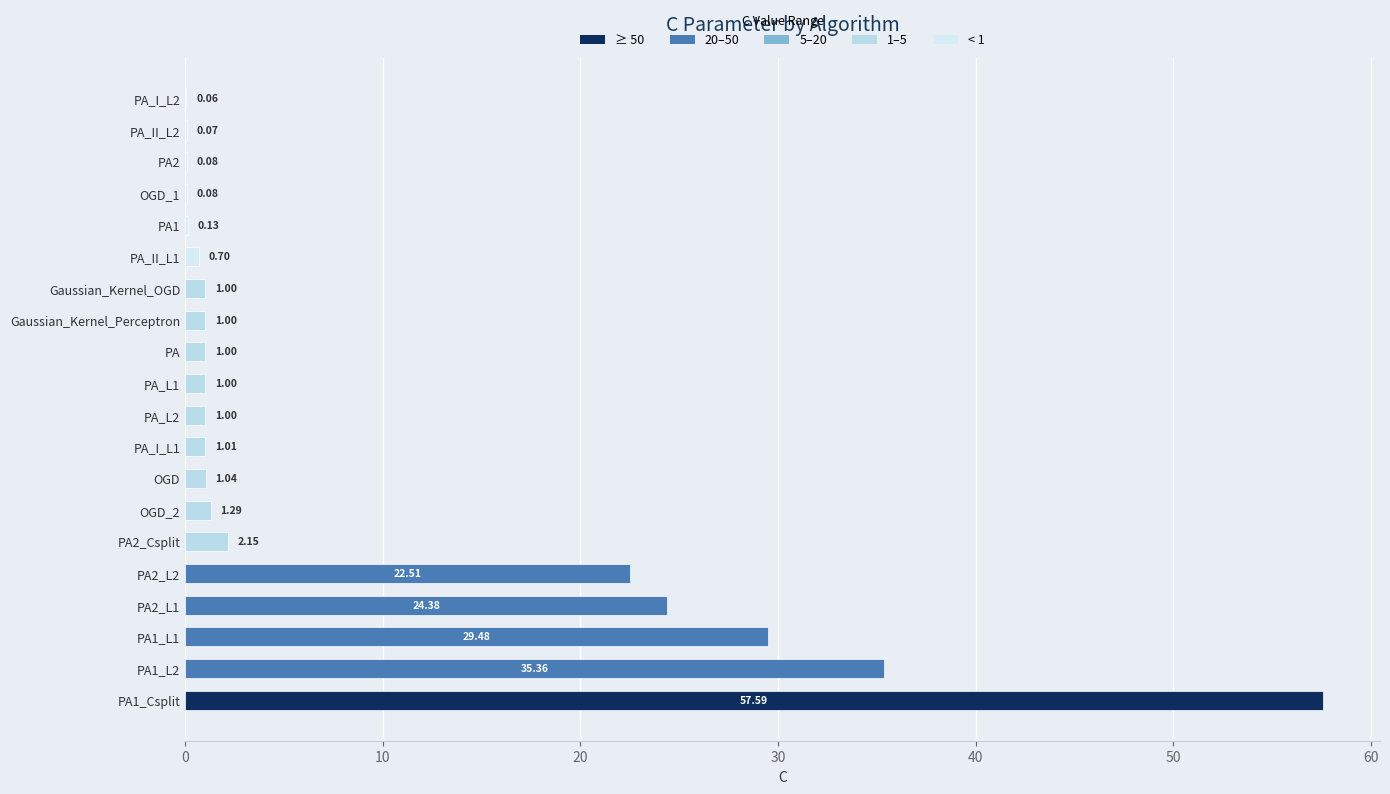

What is the sum of all values?

180.9